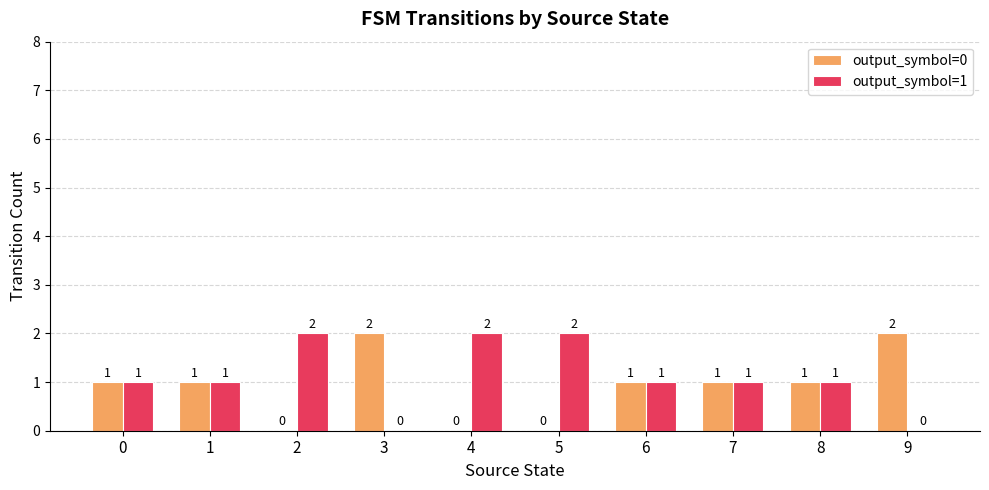

Reading right to left, what are all the values shown in this chart?

output_symbol=0: 9=2	8=1	7=1	6=1	5=0	4=0	3=2	2=0	1=1	0=1
output_symbol=1: 9=0	8=1	7=1	6=1	5=2	4=2	3=0	2=2	1=1	0=1